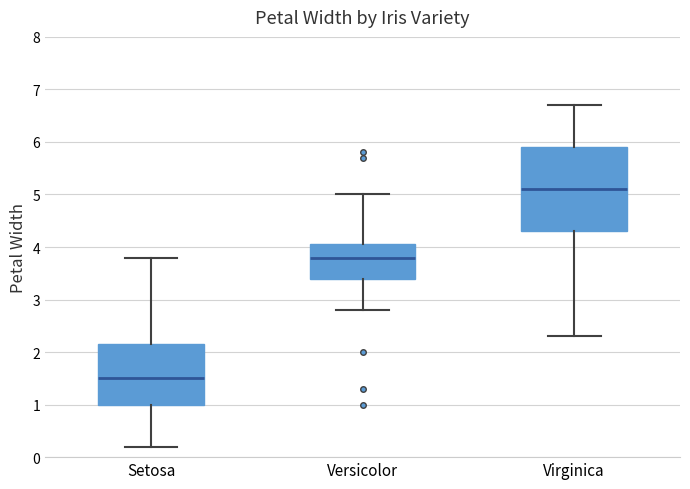

Which box is the tallest, from its lower edge to its upper edge?

Virginica